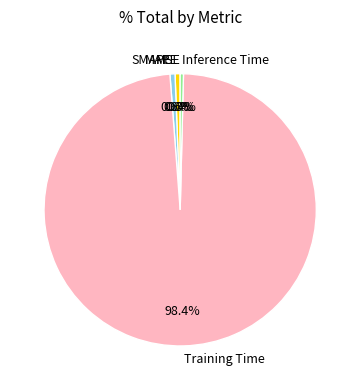

The MAPE slice represents 11% of the pie. True or false?

False